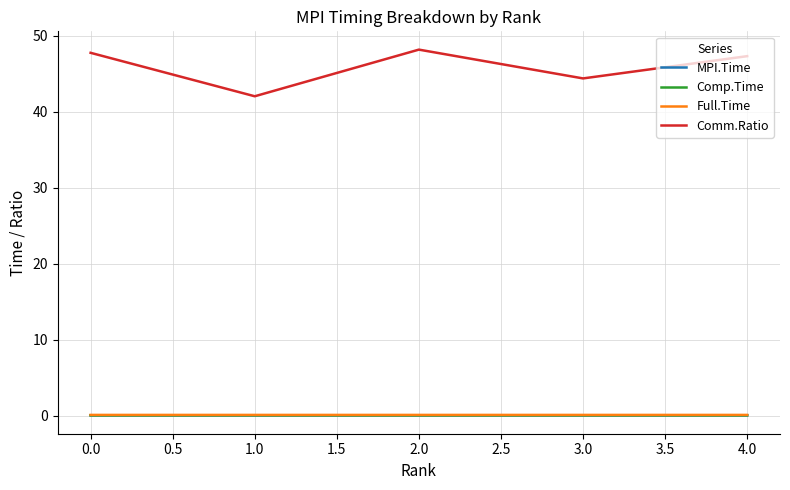

At which label is Comm.Ratio closest to 45?

3.0